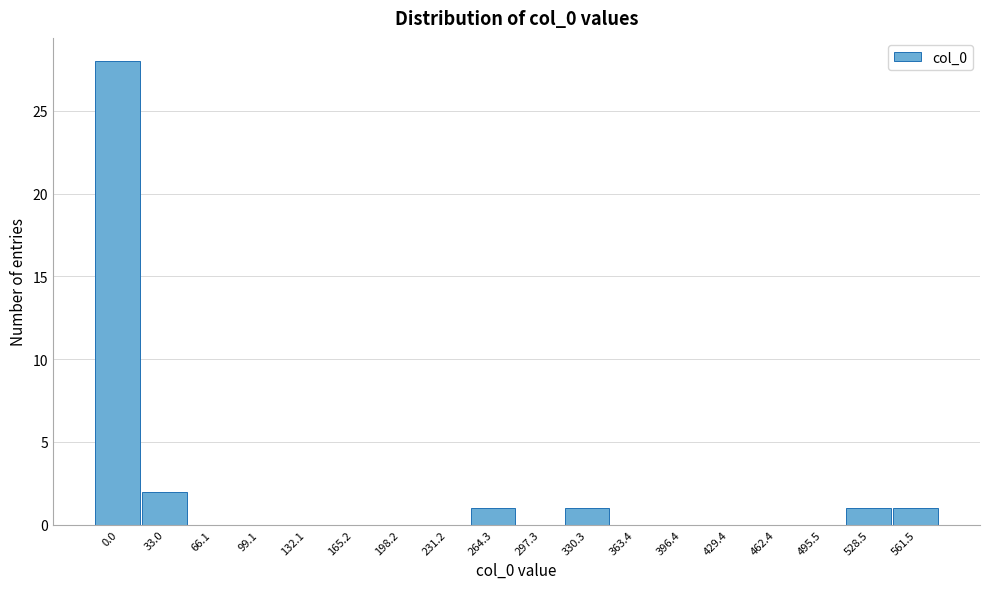

Reading left to right, list all the values displayed in this chart.

0.0=28	33.0=2	66.1=0	99.1=0	132.1=0	165.2=0	198.2=0	231.2=0	264.3=1	297.3=0	330.3=1	363.4=0	396.4=0	429.4=0	462.4=0	495.5=0	528.5=1	561.5=1